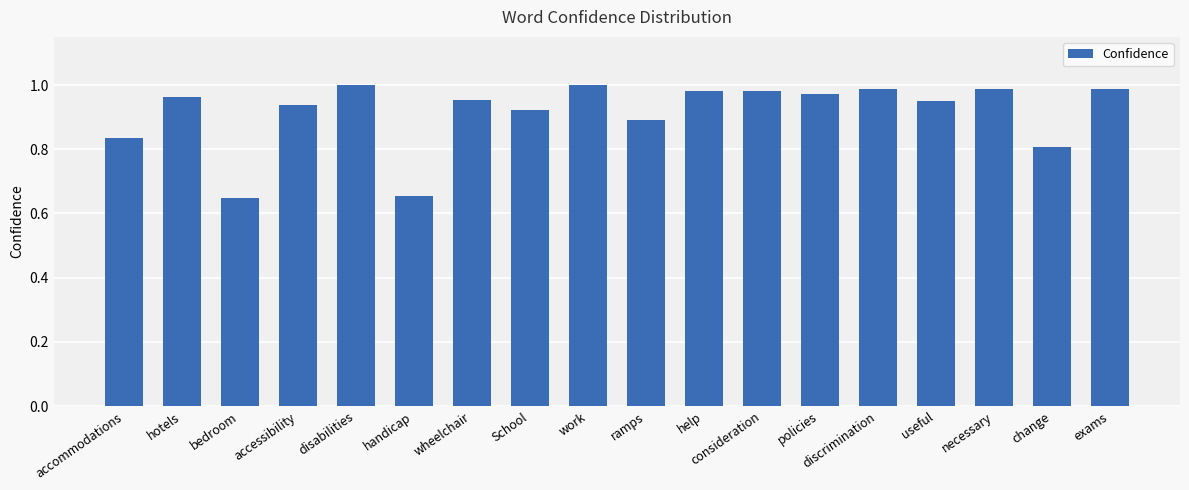

The chart shows a value of 1.4 at School. True or false?

False